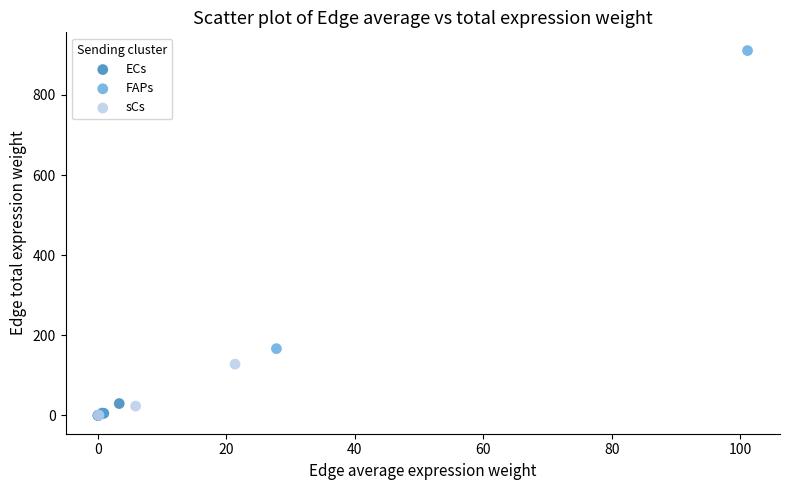

Which series reaches the maximum Y coordinate?

FAPs